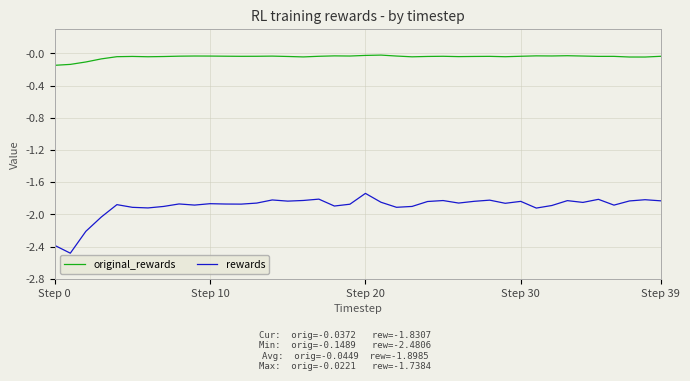

True or false: original_rewards has more than 2 interior local peaks.

True